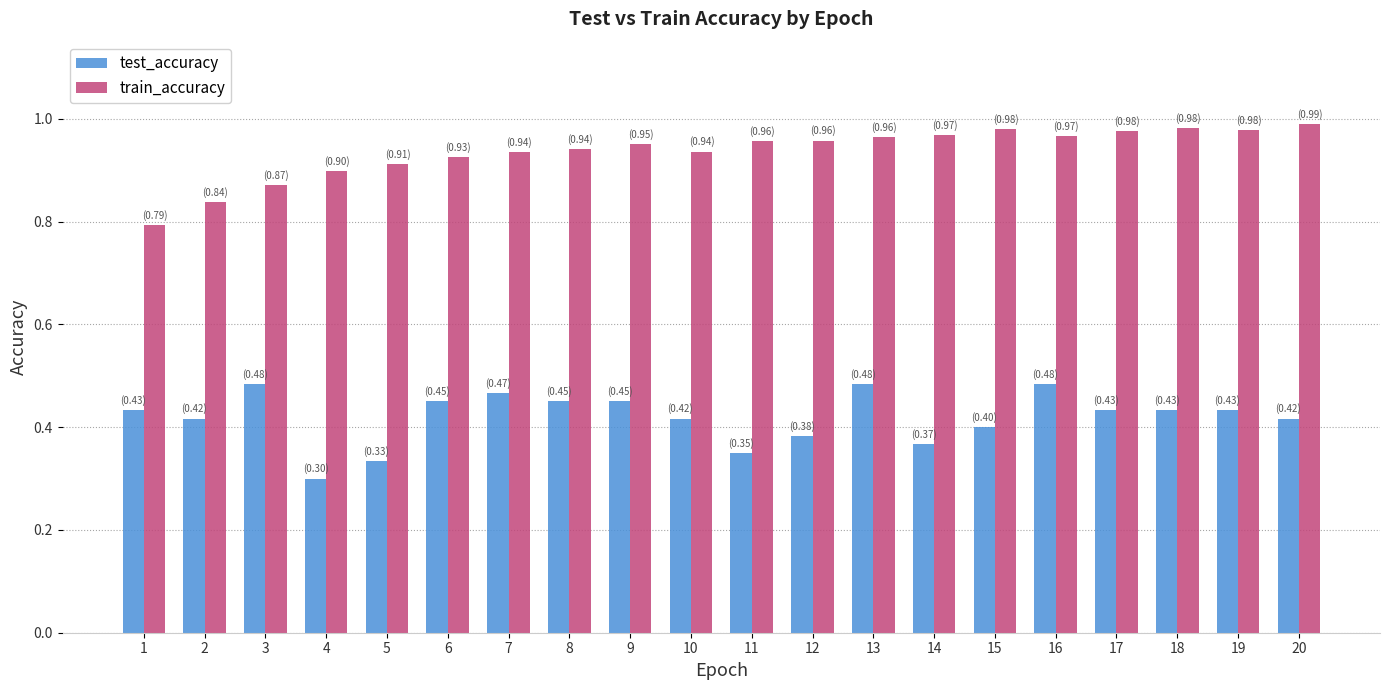

The value of train_accuracy at 16 is 1.5. True or false?

False